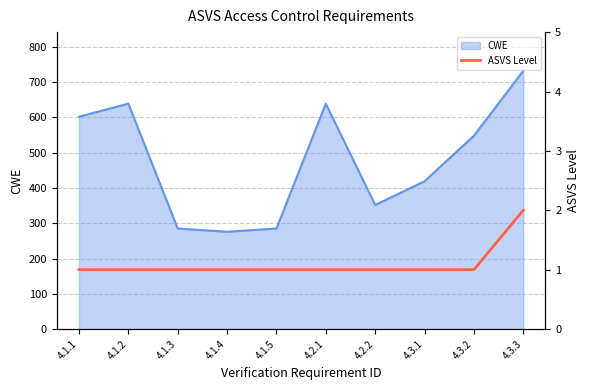

At which label does CWE reach its peak?

4.3.3